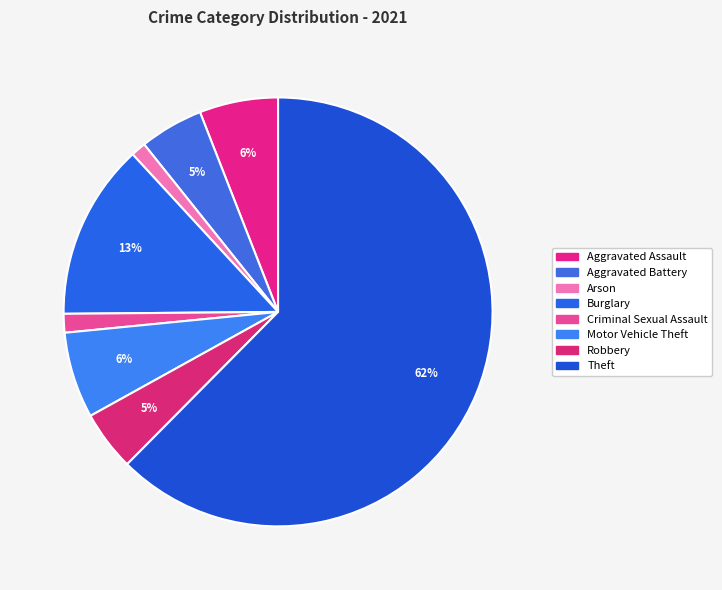

Which slice represents more than half of the pie?

Theft